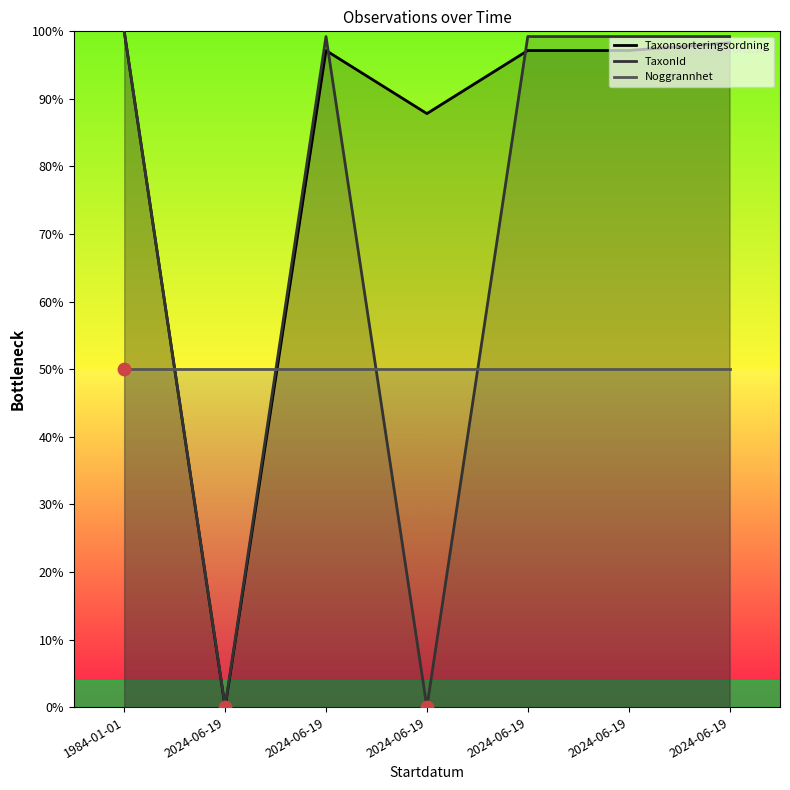

At which category is the sum across all series the highest?

1984-01-01